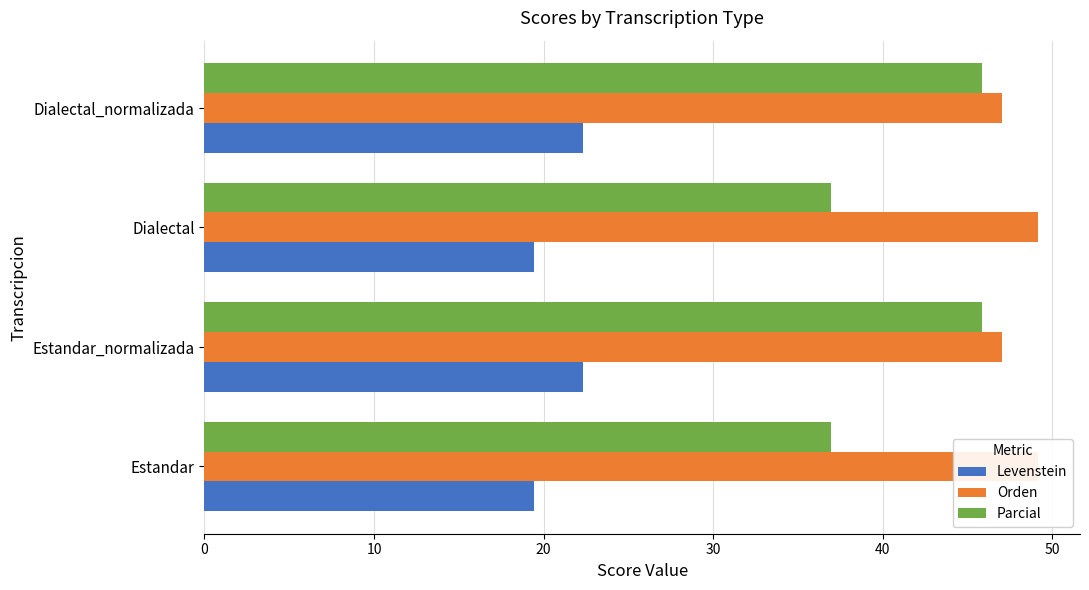

Reading left to right, what are all the values shown in this chart?

Levenstein: 19.4	22.3	19.4	22.3
Orden: 49.2	47.0	49.2	47.0
Parcial: 36.9	45.8	36.9	45.8